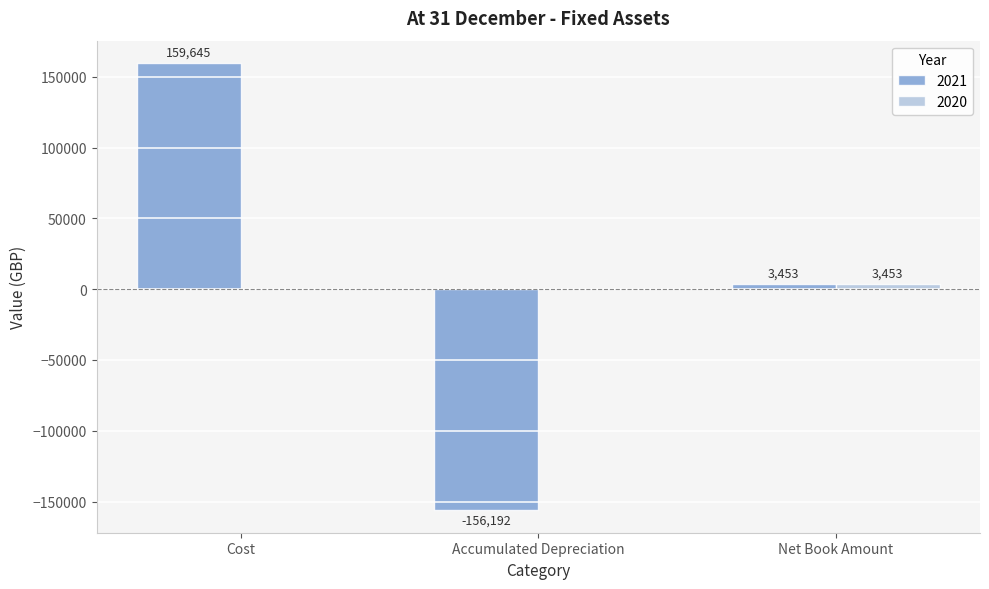

What is the total value across all series at Net Book Amount?

6906